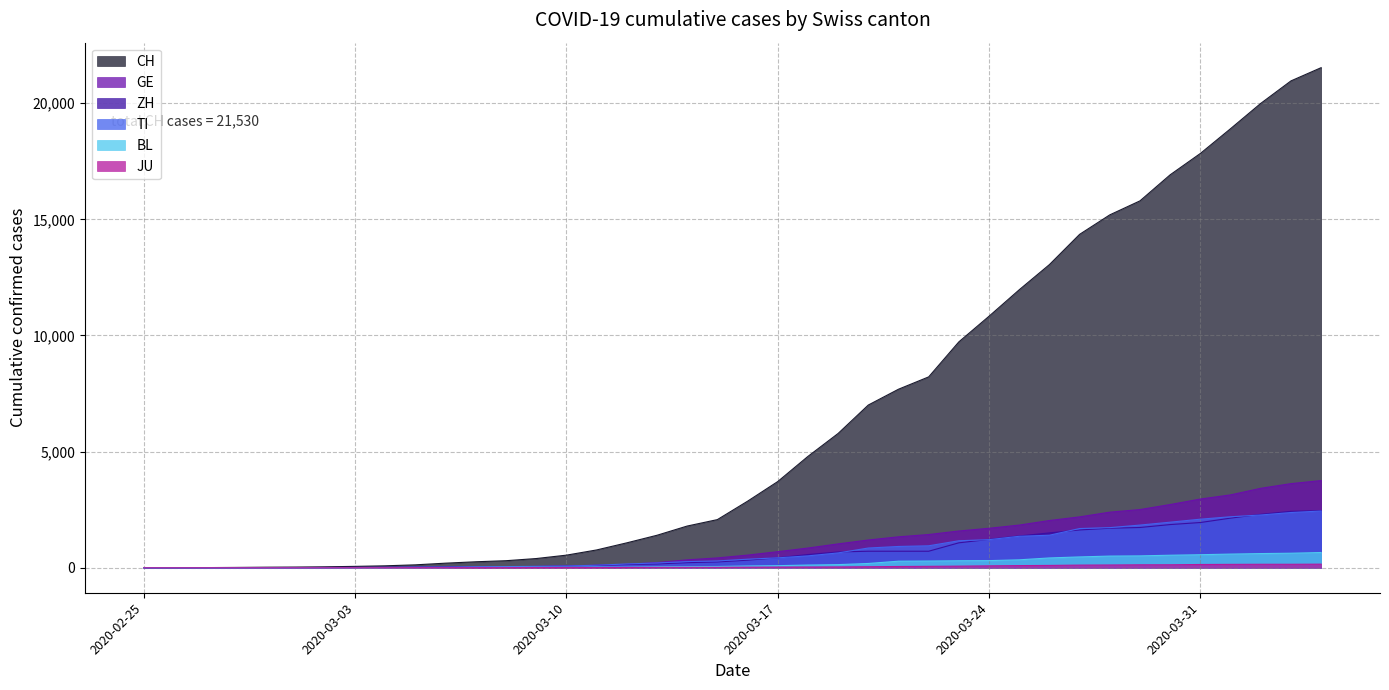

Does the chart display data point markers on the line(s)?

No